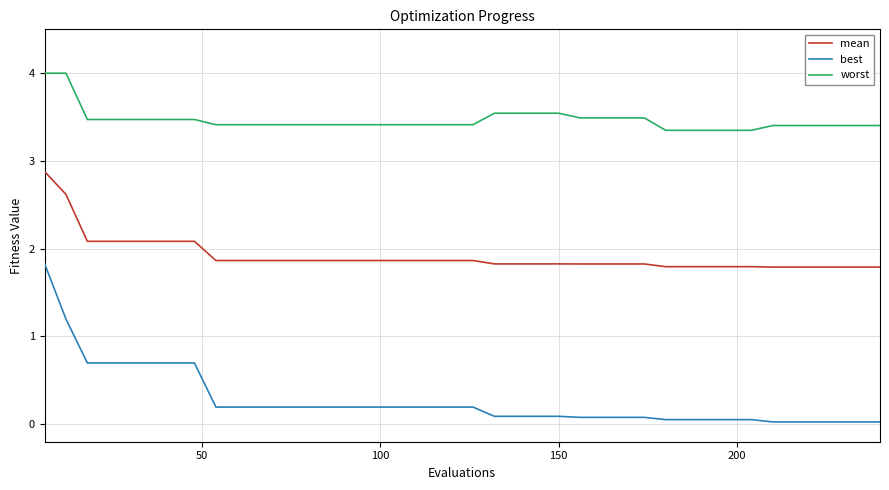

Rank the series by their average value, from lowest to highest.

best, mean, worst